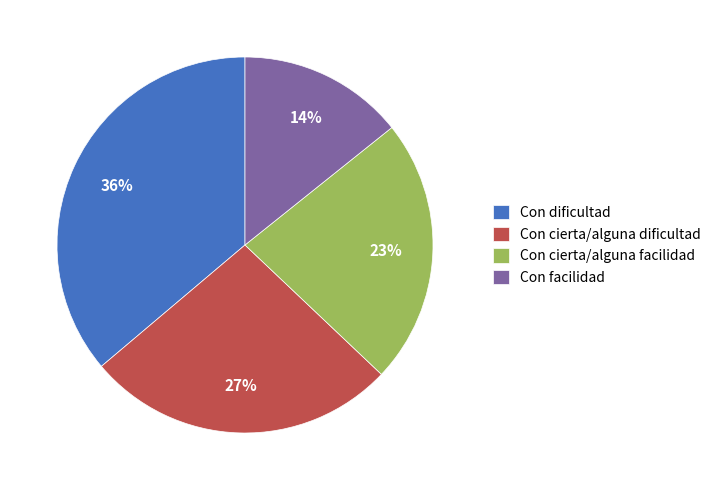

Which slice is the smallest?

Con facilidad